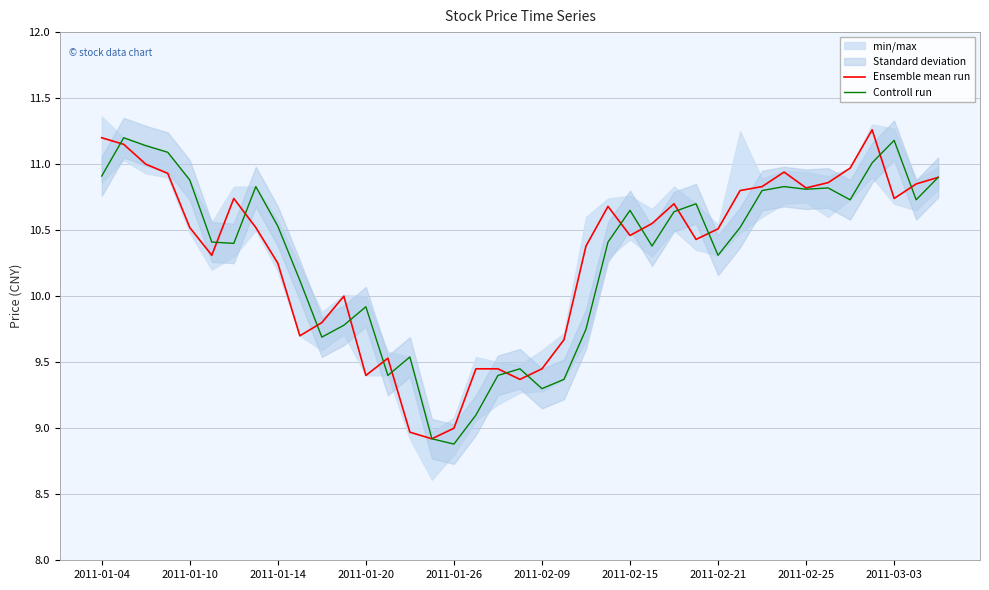

The value of Ensemble mean run at 2011-02-21 is 3.9. True or false?

False